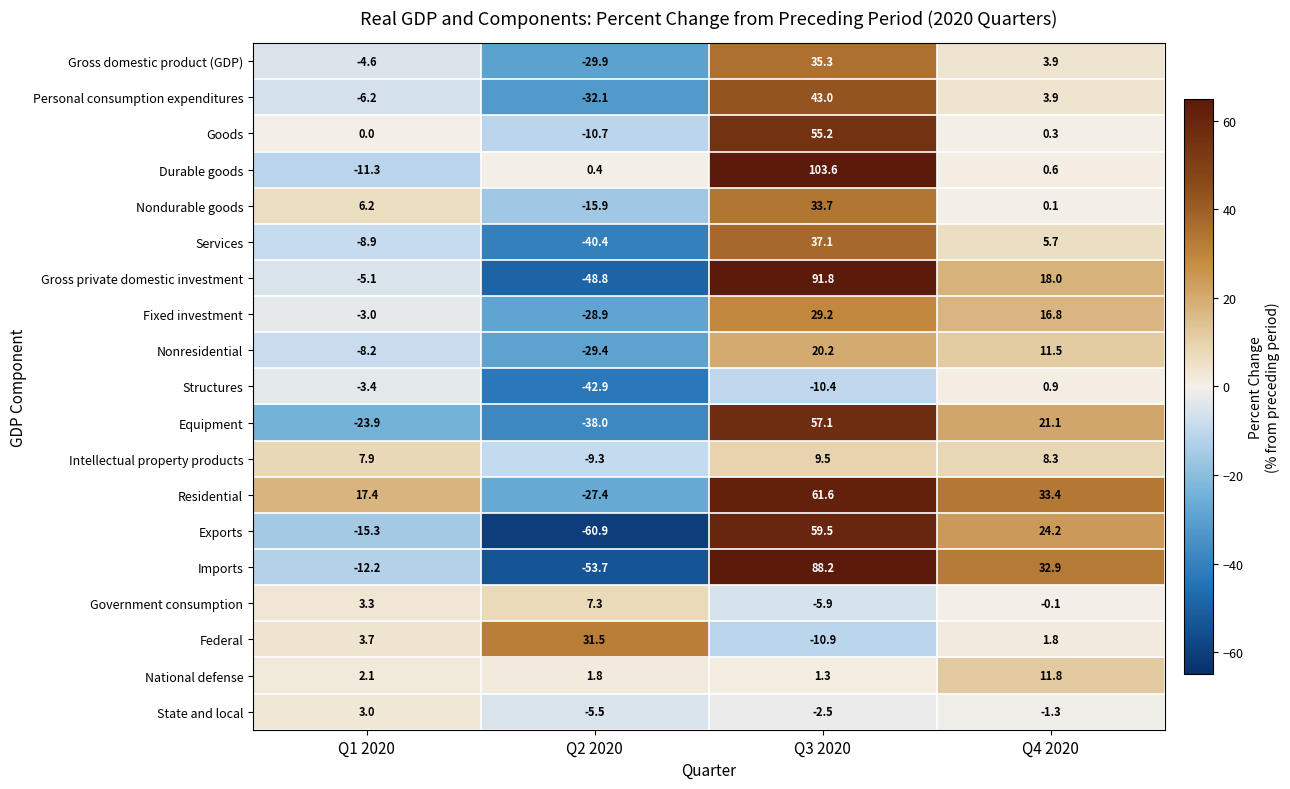

Count the number of data series in this chart.

19